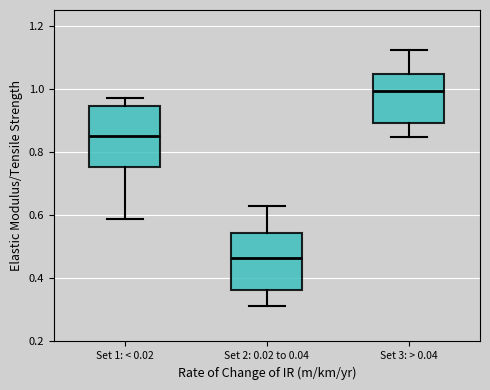

Reading left to right, read every box against the y-axis: the position of its median line, the range the box covers, and the ends of its whiskers. The values are not printed on the chart, so give them approximately, as read against the axis.

Set 1: < 0.02: median 0.86, box 0.76 to 0.94, whiskers 0.58 to 0.98
Set 2: 0.02 to 0.04: median 0.46, box 0.36 to 0.54, whiskers 0.32 to 0.62
Set 3: > 0.04: median 1.00, box 0.90 to 1.04, whiskers 0.84 to 1.12